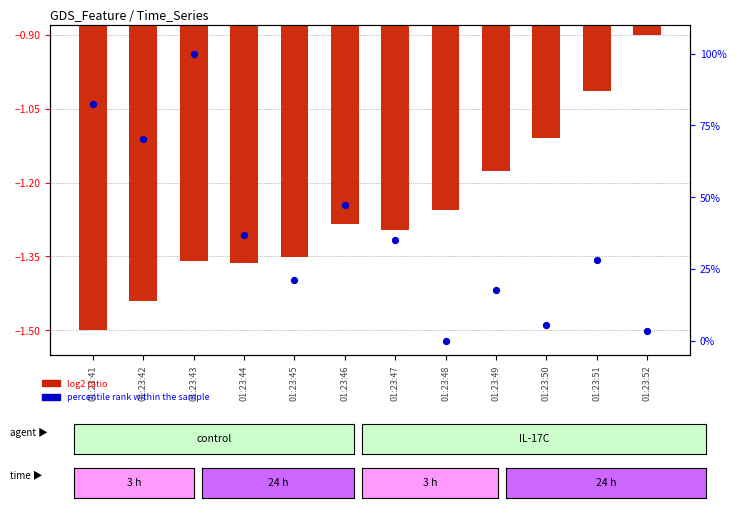

Which series contains the lowest Y value?

log2 ratio